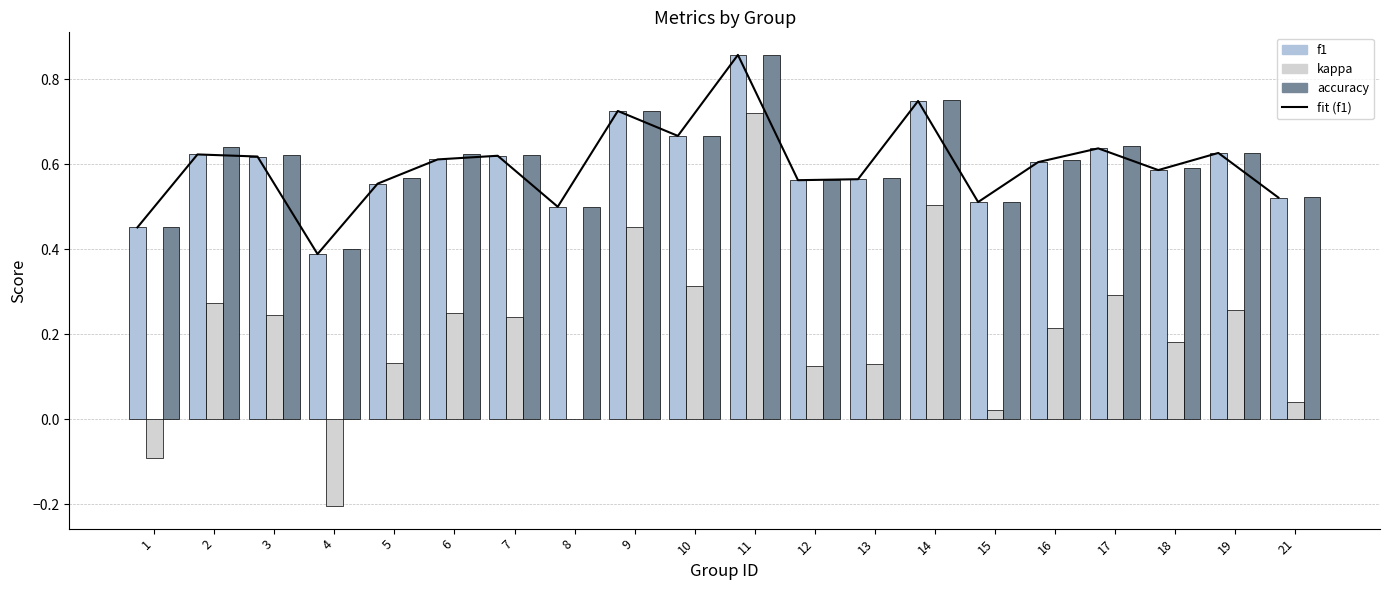

What is the difference between the highest and lowest values at 5?

0.4